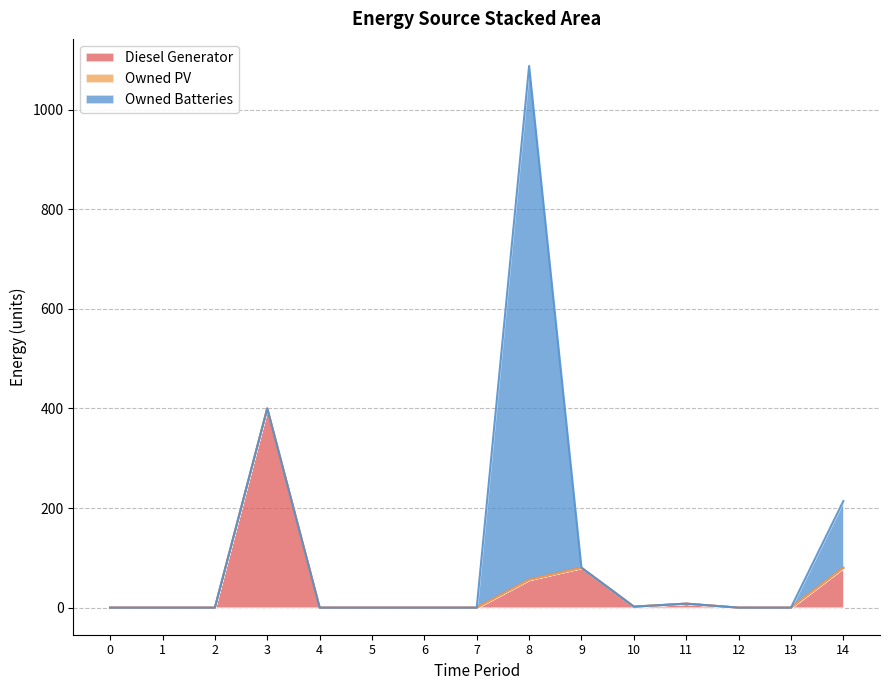

What are all the series names shown in the legend?

Diesel Generator, Owned PV, Owned Batteries